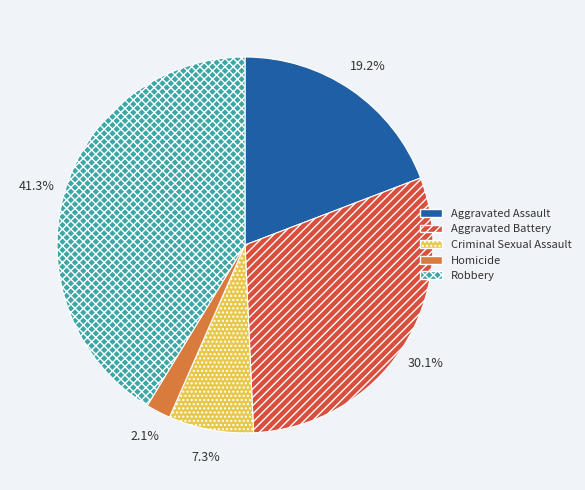

Does any single category account for the majority?

No